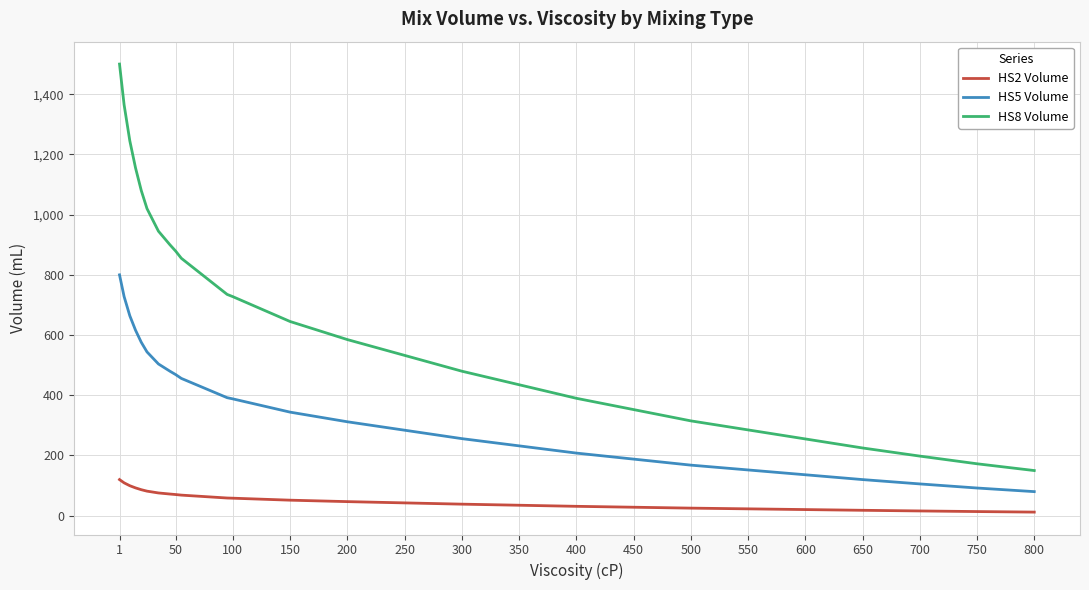

What is the difference between the maximum and minimum values in the HS5 Volume series?

720.0